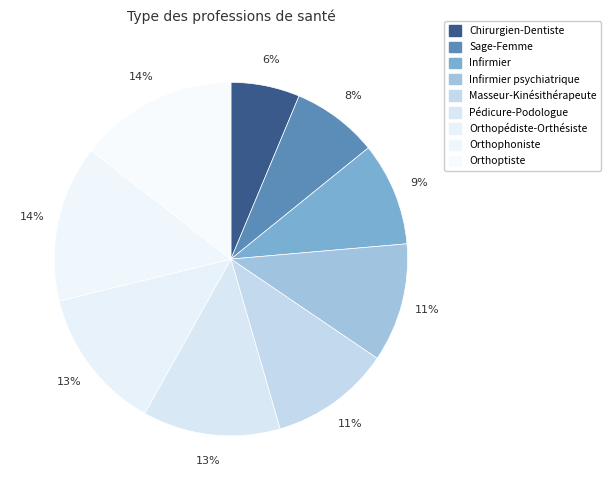

Rank the categories by value from lowest to highest.

Chirurgien-Dentiste, Sage-Femme, Infirmier, Infirmier psychiatrique, Masseur-Kinésithérapeute, Pédicure-Podologue, Orthopédiste-Orthésiste, Orthophoniste, Orthoptiste